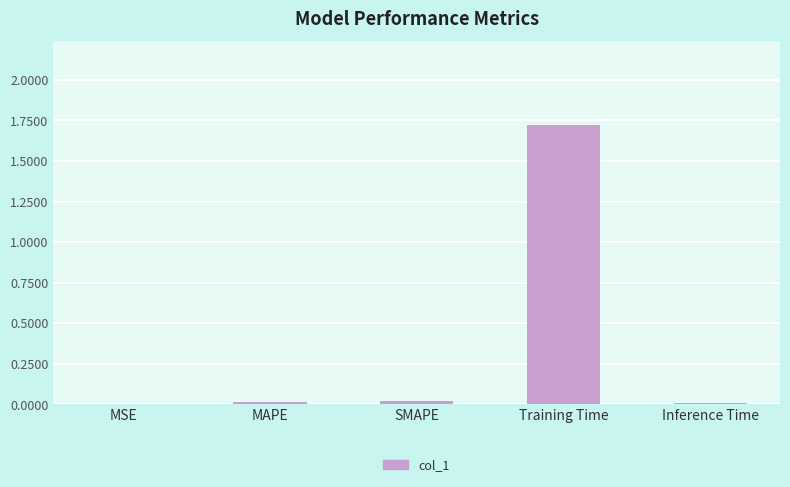

The value at SMAPE is 0.0. True or false?

True